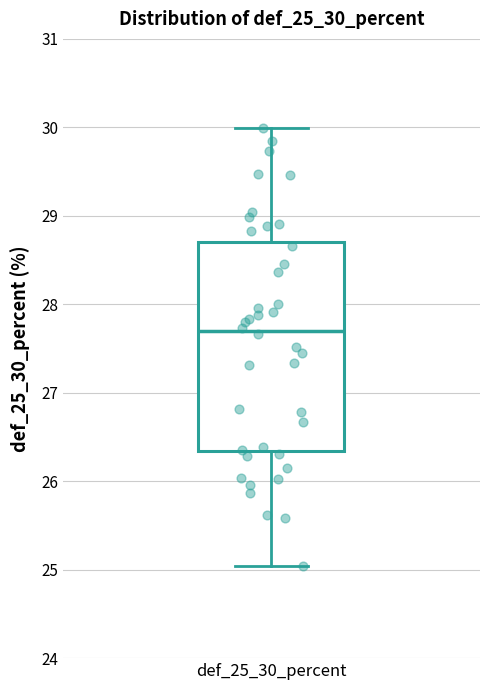

Where is the upper edge of the box for def_25_30_percent on the y-axis? The values are not printed on the chart, so give them approximately, as read against the axis.

28.7